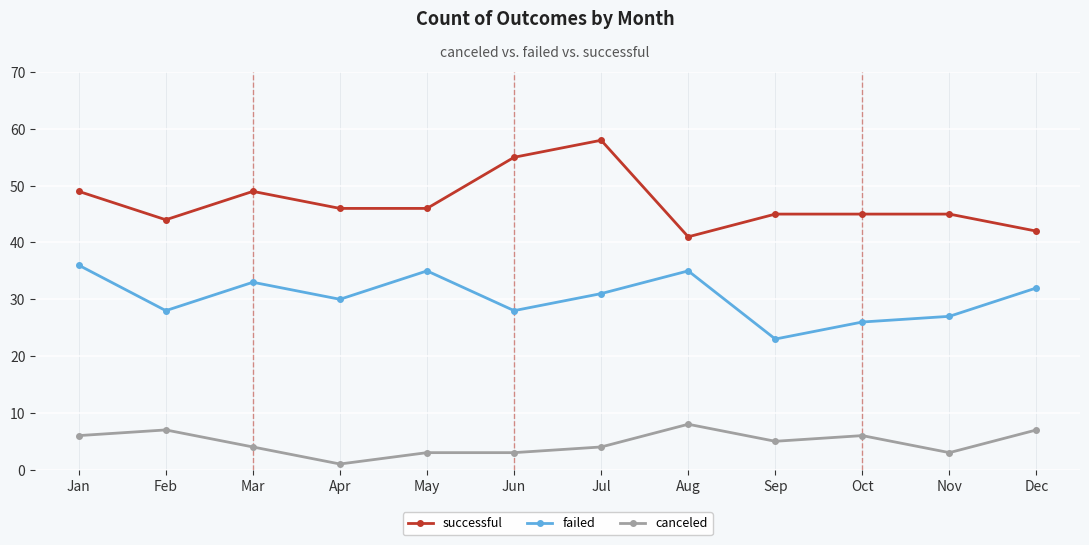

How many distinct data groups are displayed?

3